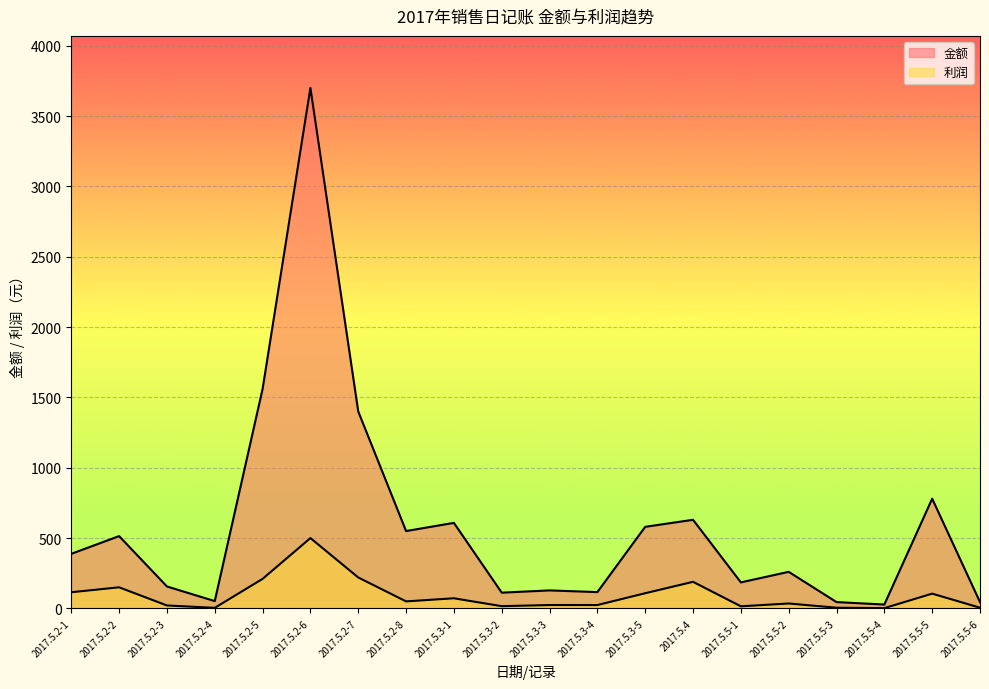

Where does the 金额 series first go above 388?

2017.5.2-2